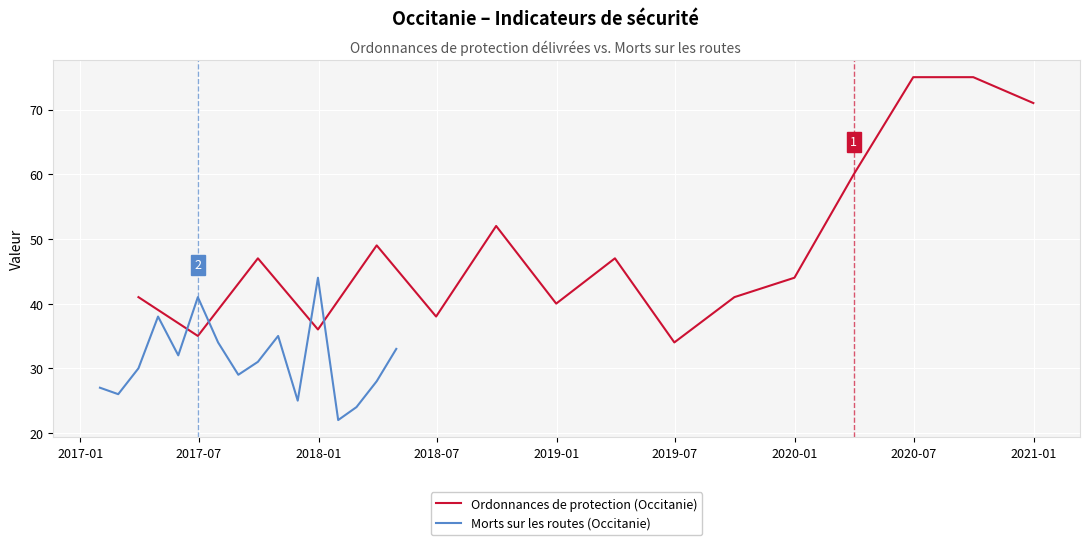

Which series ends up on top after the final intersection of Morts sur les routes (Occitanie) and Ordonnances de protection (Occitanie)?

Ordonnances de protection (Occitanie)